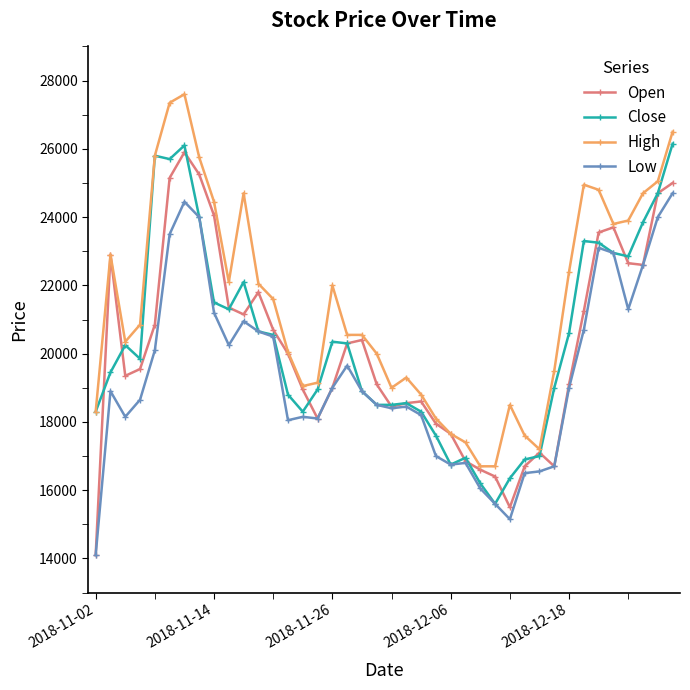

True or false: Low and High cross at least once.

False